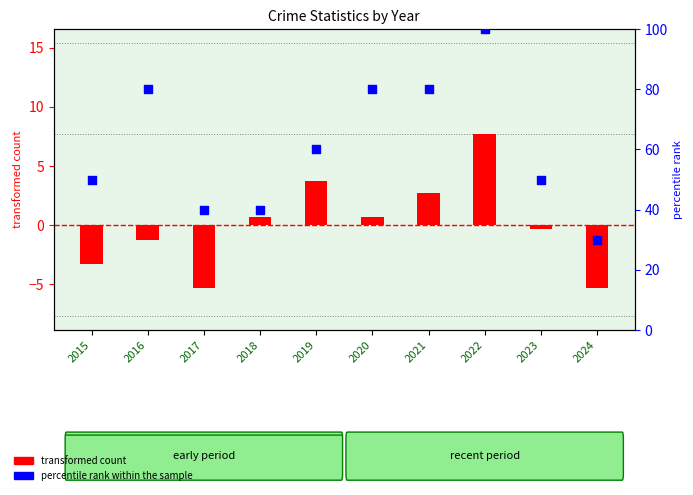

Which series contains the lowest Y value?

transformed count